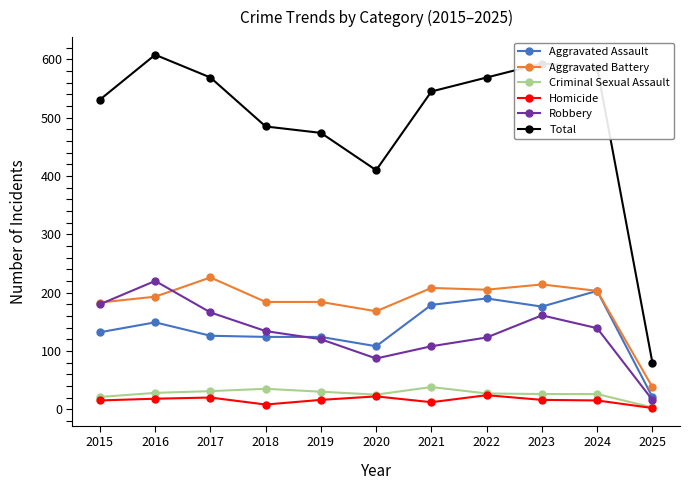

True or false: Robbery and Homicide intersect in this chart.

False